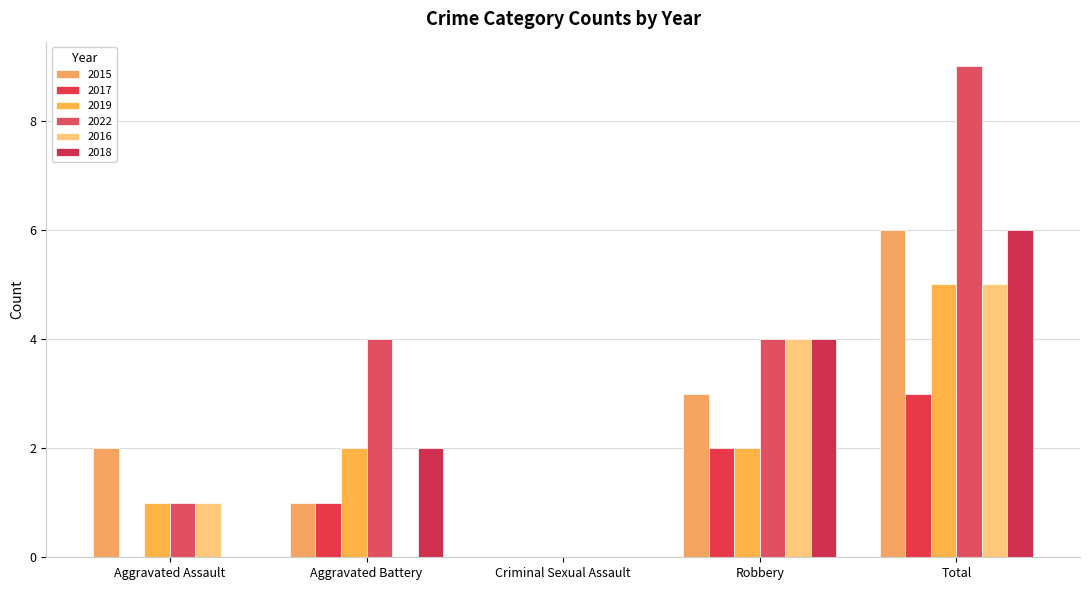

What is the total value across all series at Robbery?

19